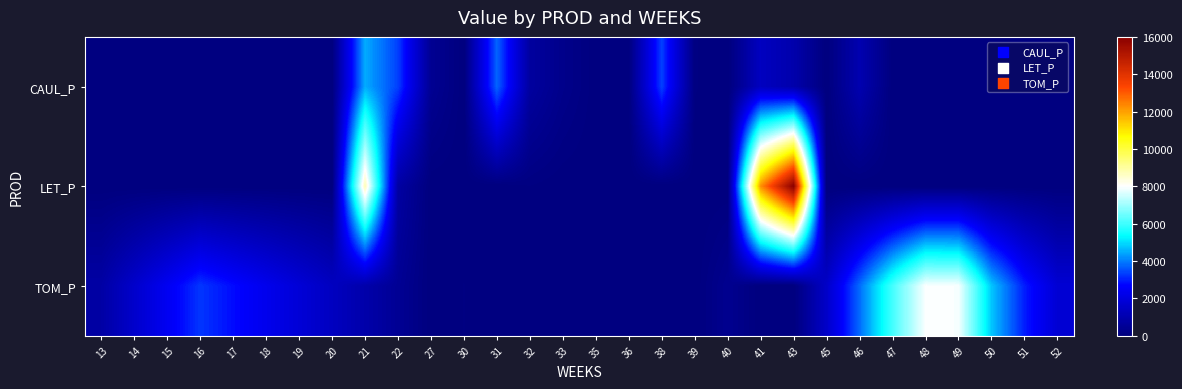

Rank the series at 45 from highest to lowest value.

TOM_P, CAUL_P, LET_P